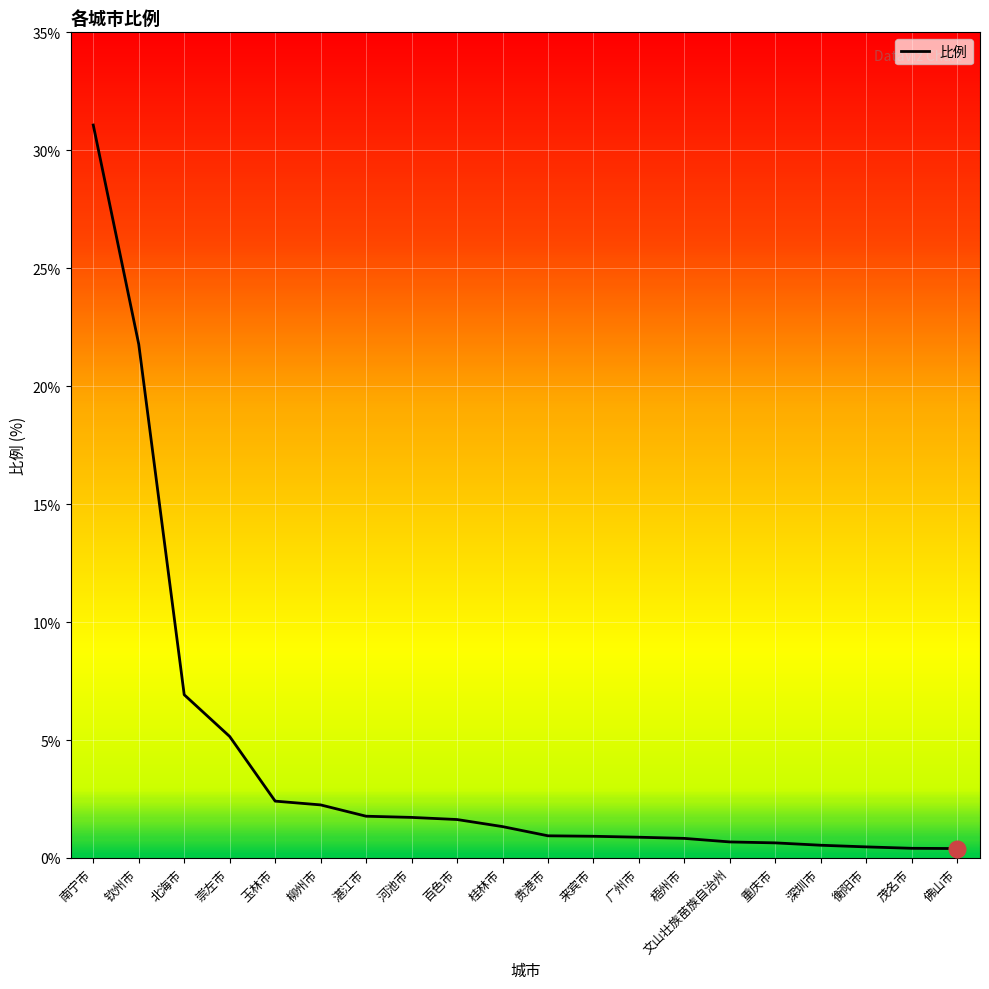

What is the value of the 9th point from the left?

1.6